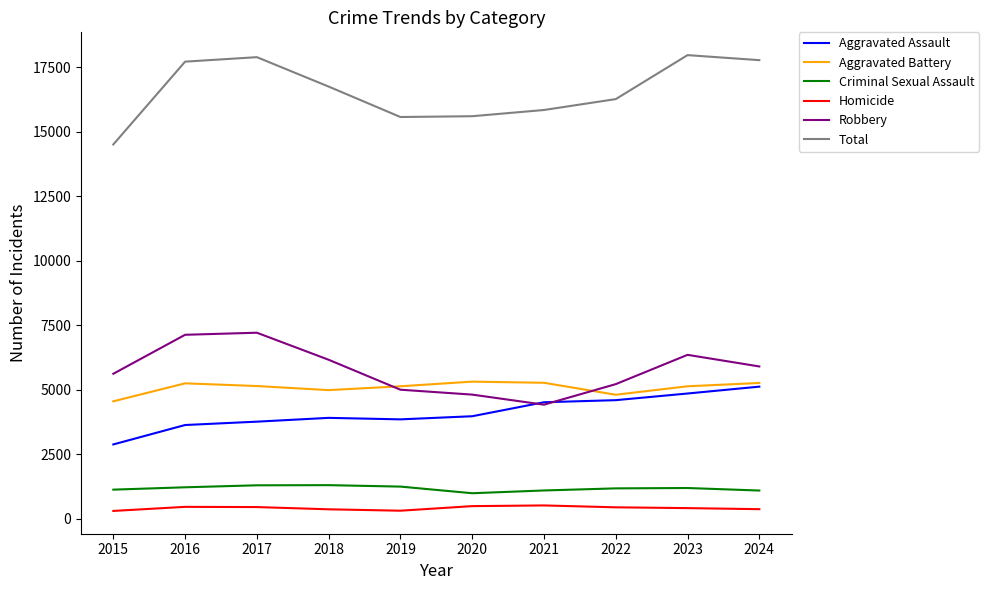

True or false: Total and Aggravated Assault cross at least once.

False